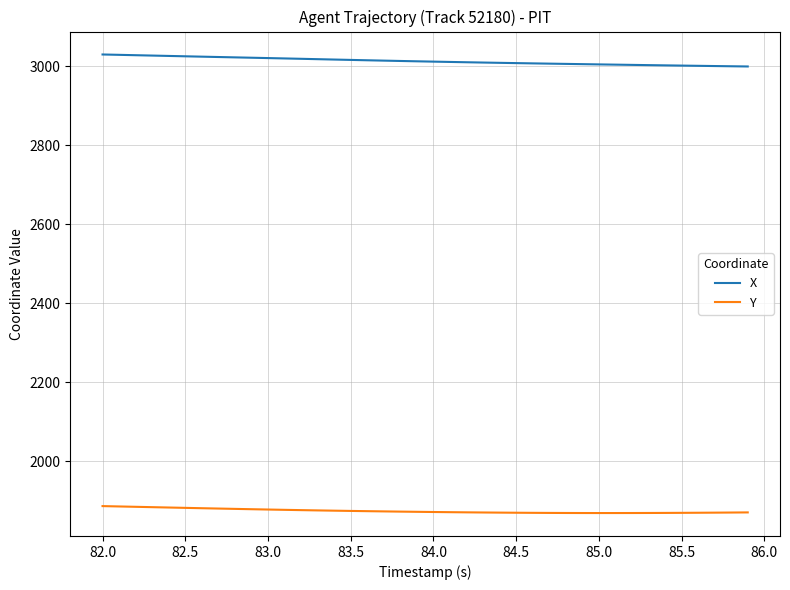

Does the chart have visible grid lines?

Yes